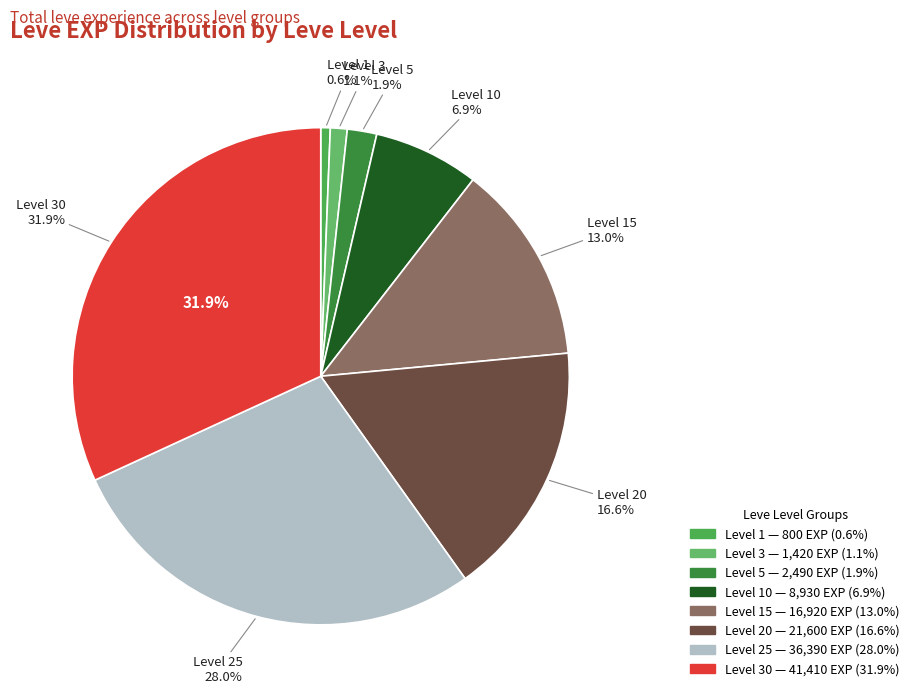

To the nearest percent, what is the difference between the 15 and 1 slice percentages?

12%